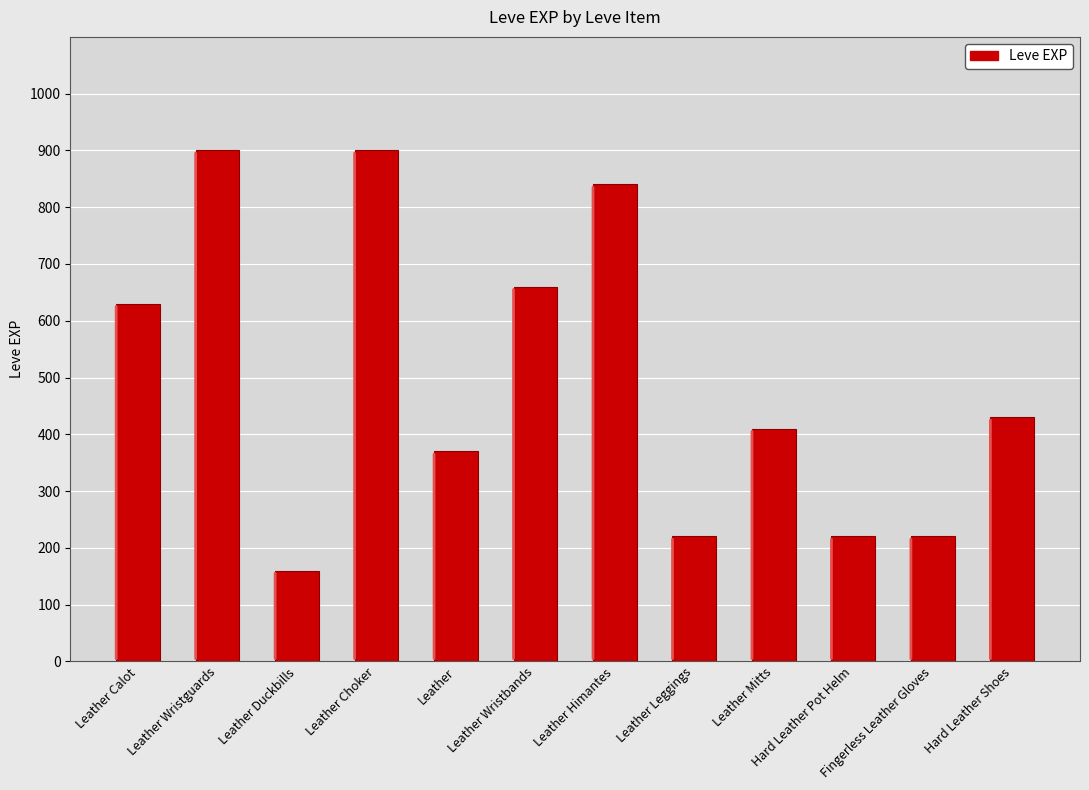

Count the number of categories in the chart.

12